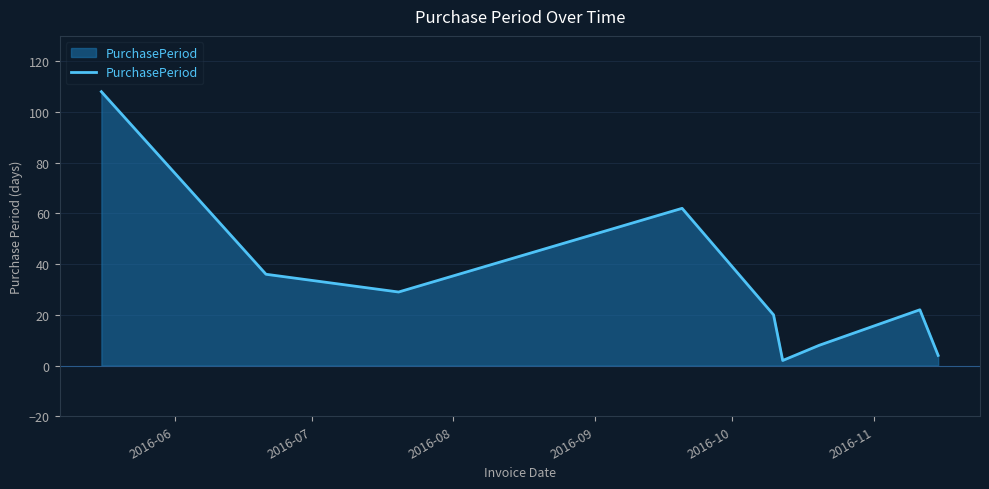

What is the average value?

32